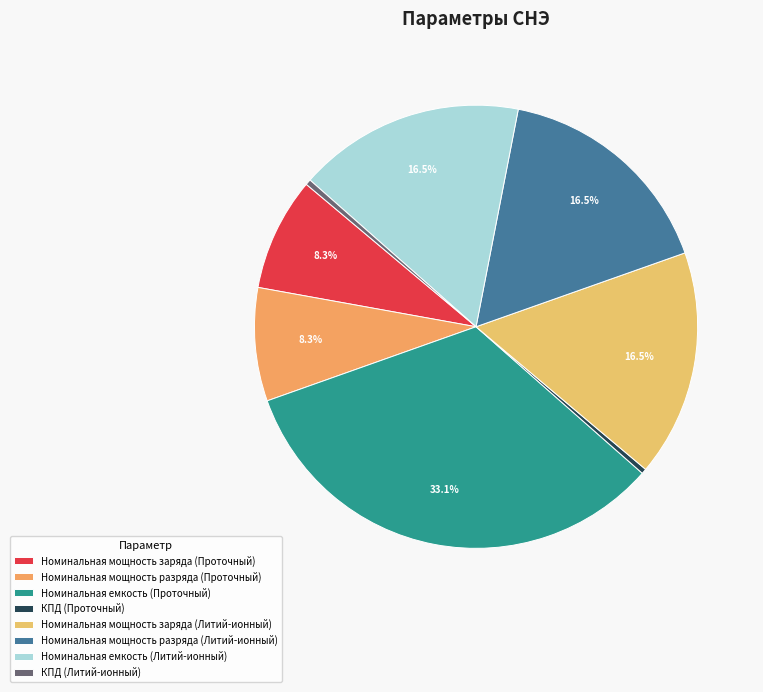

Is it true that КПД (Литий-ионный) is 0% of the pie?

True